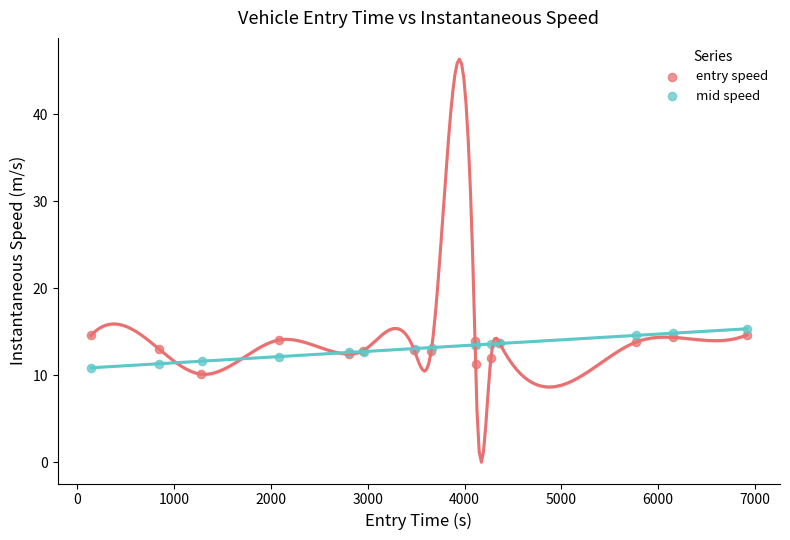

Which series reaches the maximum Y coordinate?

mid speed